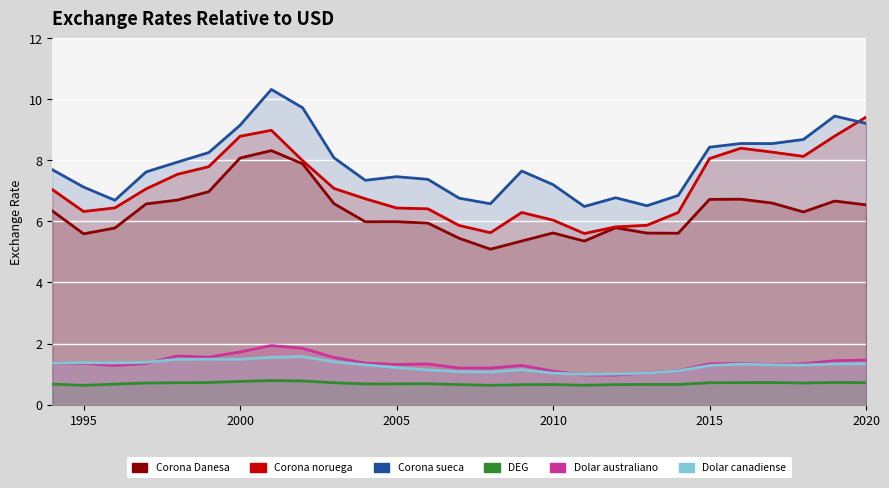

How many series are shown in this chart?

6